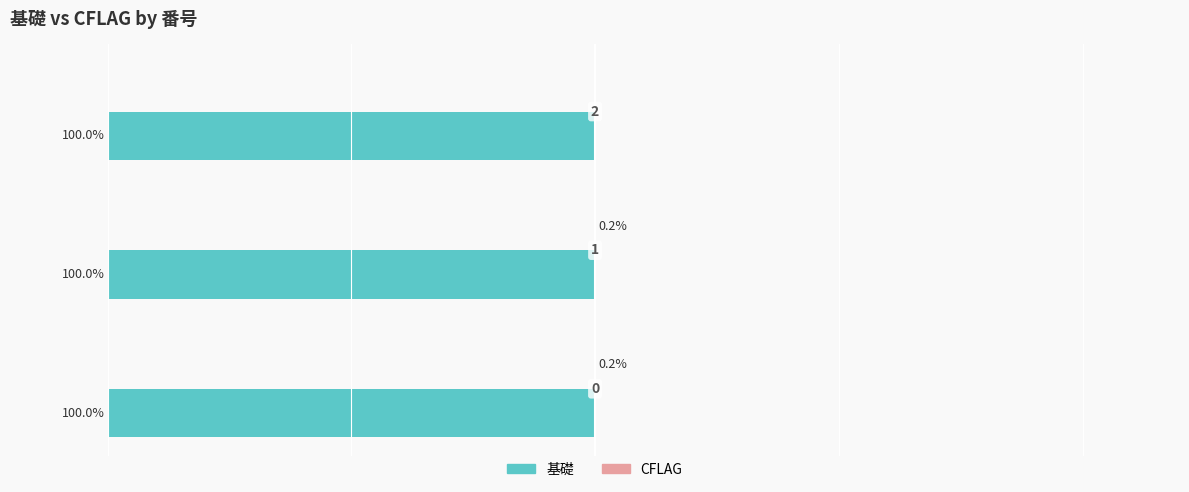

Reading right to left, extract all data points from this chart.

基礎: 0.3	0.3	0.3
CFLAG: 0.0	0.2	0.2